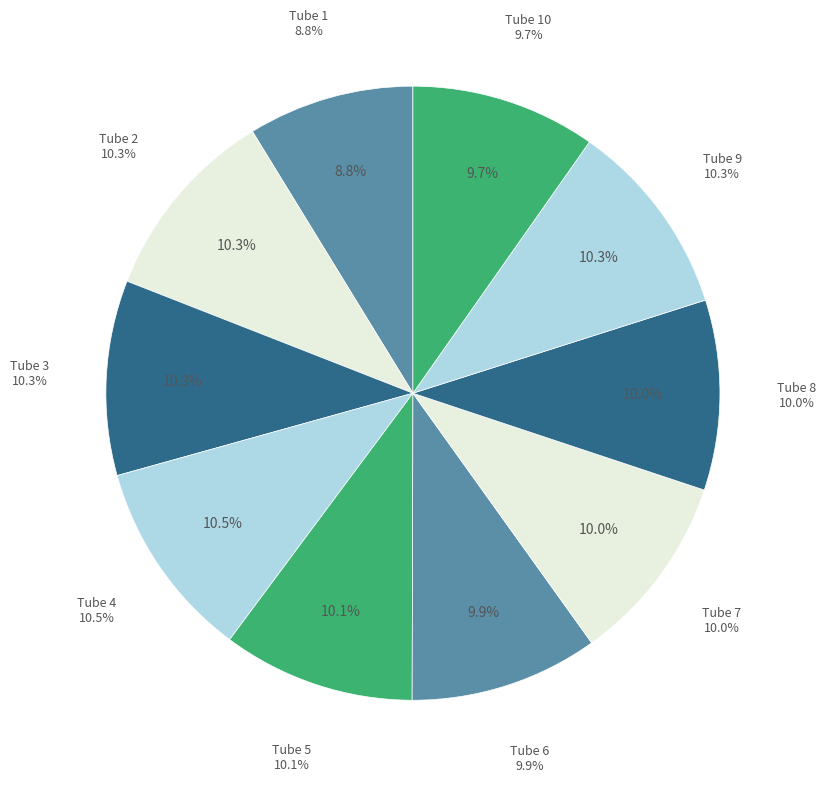

Combined, what portion of the pie is 5 and 3?

20.4%